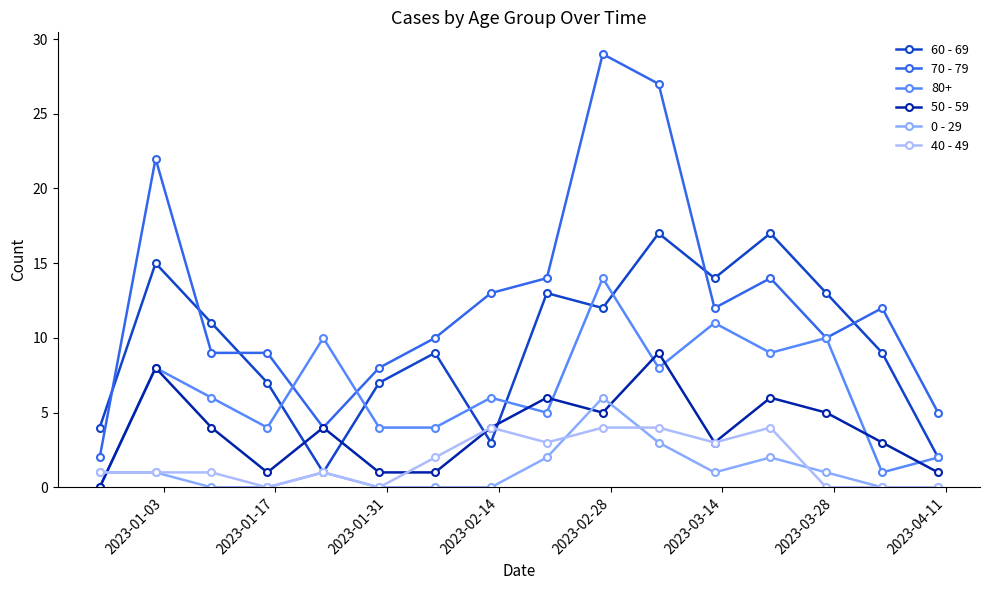

Is this an area chart (filled region under the line)?

No